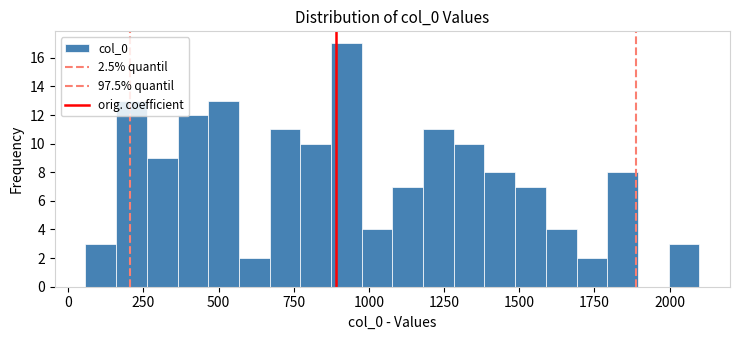

Around what value on the x-axis is the tallest bar? Give the approximate position of its centre, as read against the axis.

900